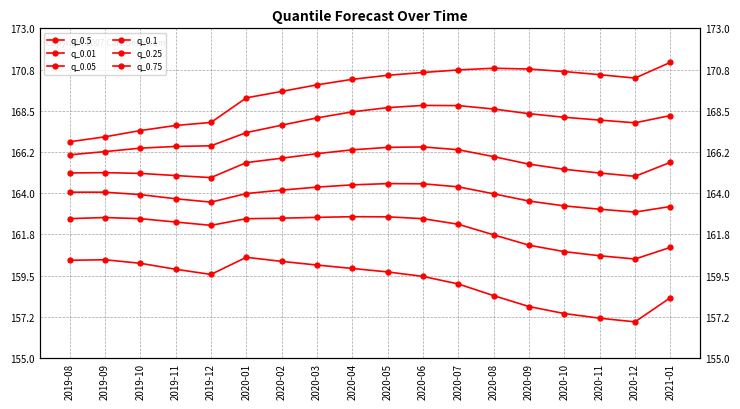

Which series has the largest total across all categories?

q_0.75